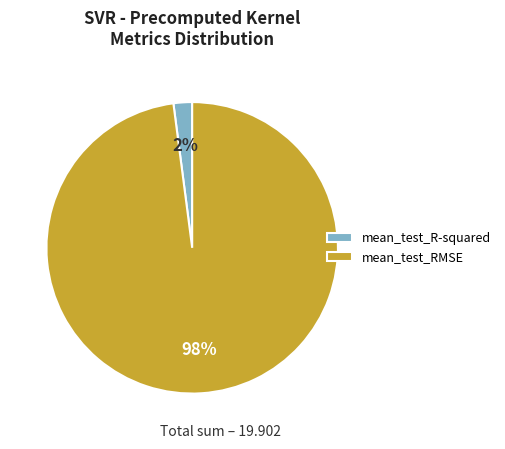

The mean_test_R-squared slice represents 2% of the pie. True or false?

True